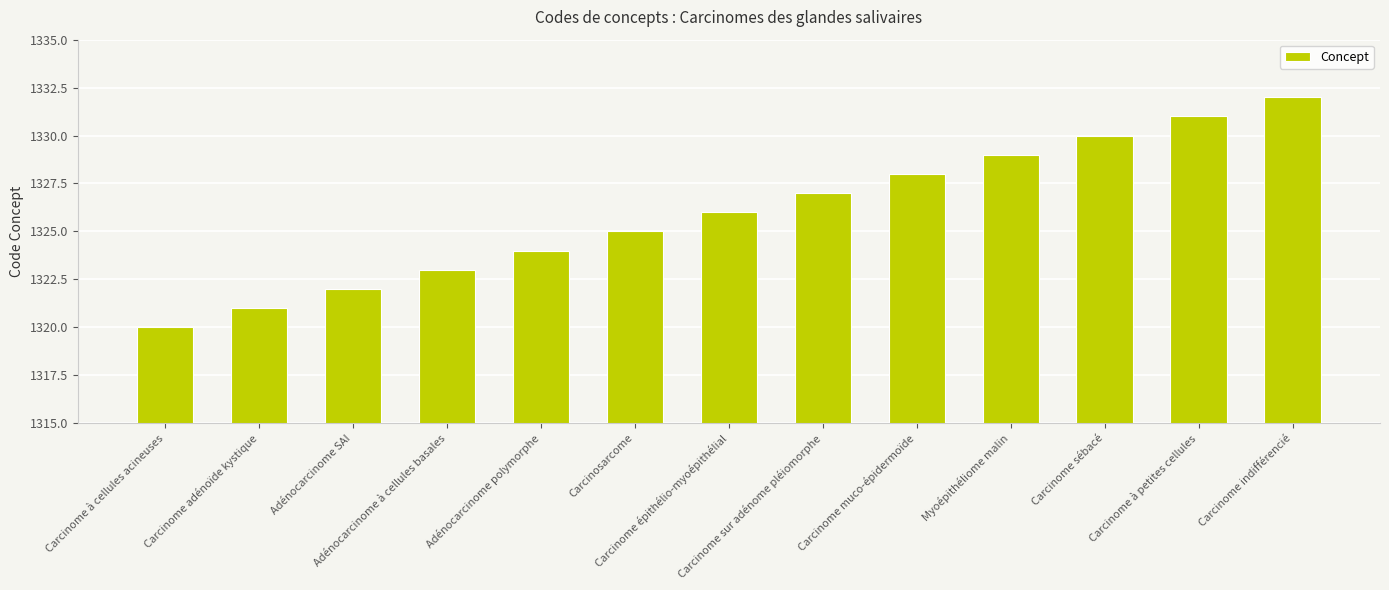

Rank the categories by value from lowest to highest.

Carcinome à cellules acineuses, Carcinome adénoïde kystique, Adénocarcinome SAI, Adénocarcinome à cellules basales, Adénocarcinome polymorphe, Carcinosarcome, Carcinome épithélio-myoépithélial, Carcinome sur adénome pléiomorphe, Carcinome muco-épidermoïde, Myoépithéliome malin, Carcinome sébacé, Carcinome à petites cellules, Carcinome indifférencié